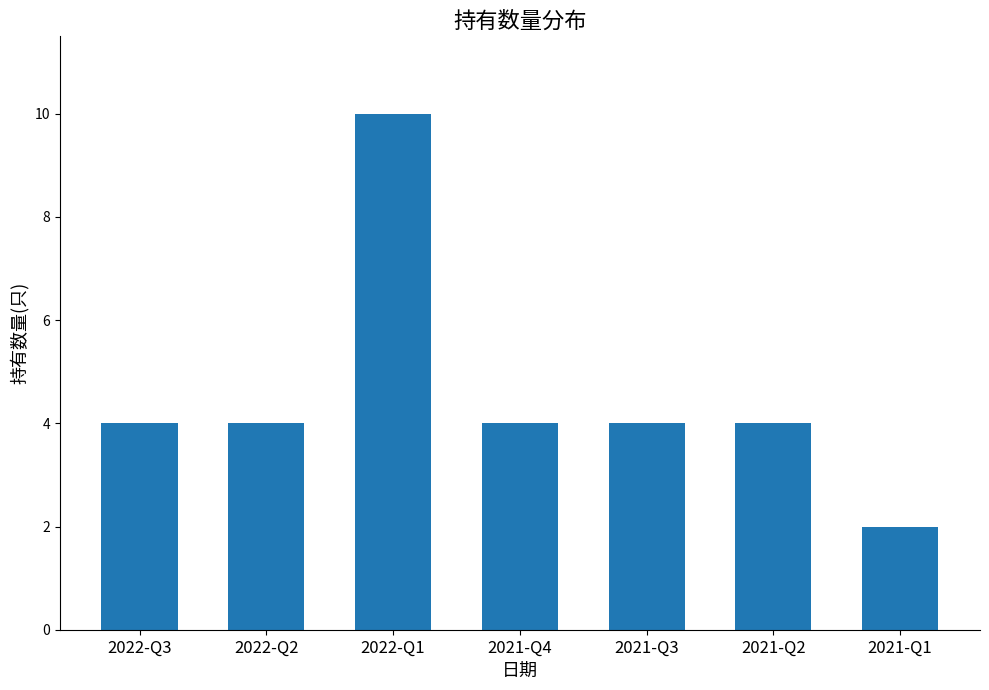

The value at 2022-Q1 is 14. True or false?

False